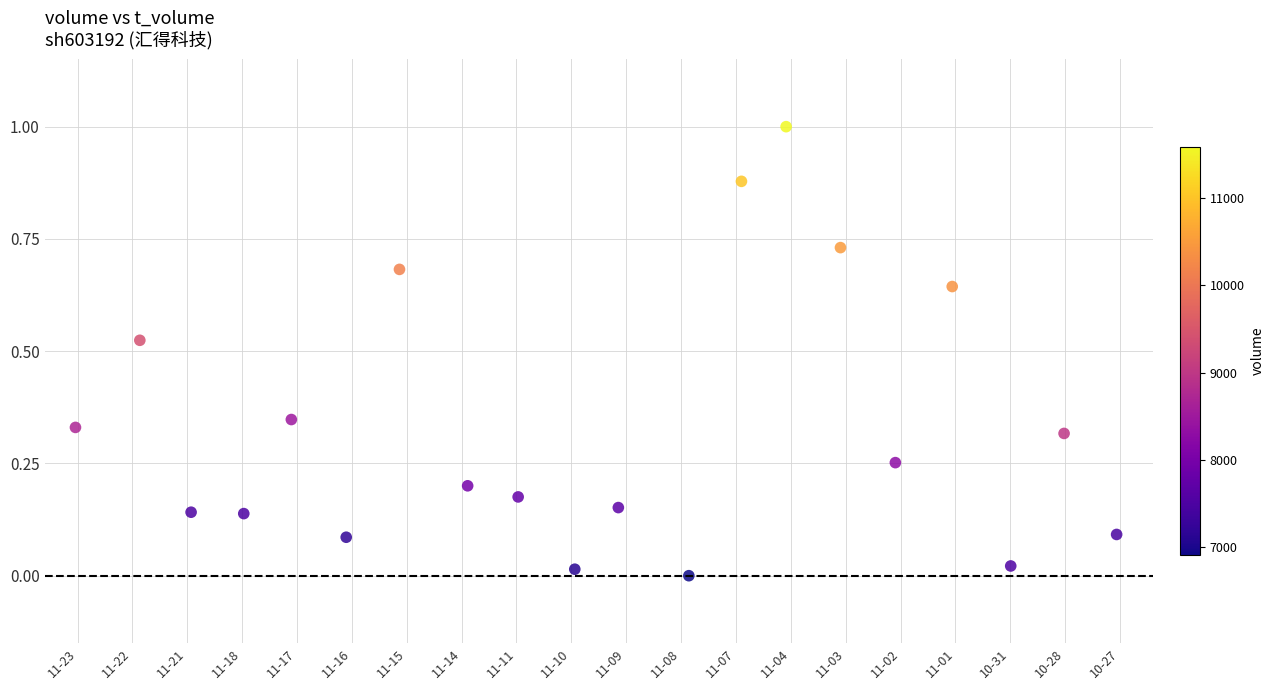

What is the range of Y values (max minus min)?

1.0